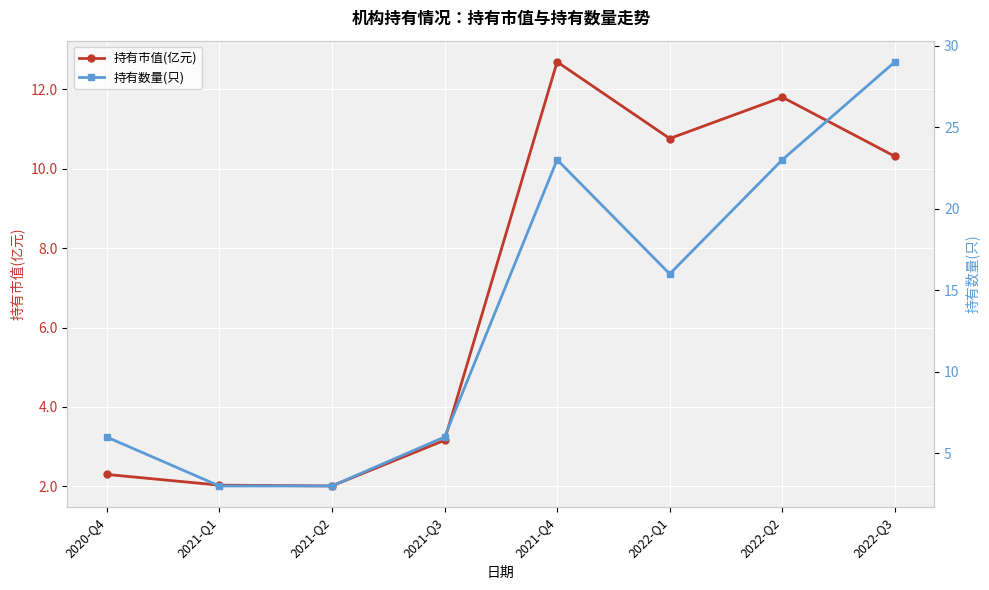

Reading left to right, list all the values displayed in this chart.

持有市值(亿元): 2020-Q4=2.3	2021-Q1=2.0	2021-Q2=2.0	2021-Q3=3.2	2021-Q4=12.7	2022-Q1=10.8	2022-Q2=11.8	2022-Q3=10.3
持有数量(只): 2020-Q4=6.0	2021-Q1=3.0	2021-Q2=3.0	2021-Q3=6.0	2021-Q4=23.0	2022-Q1=16.0	2022-Q2=23.0	2022-Q3=29.0